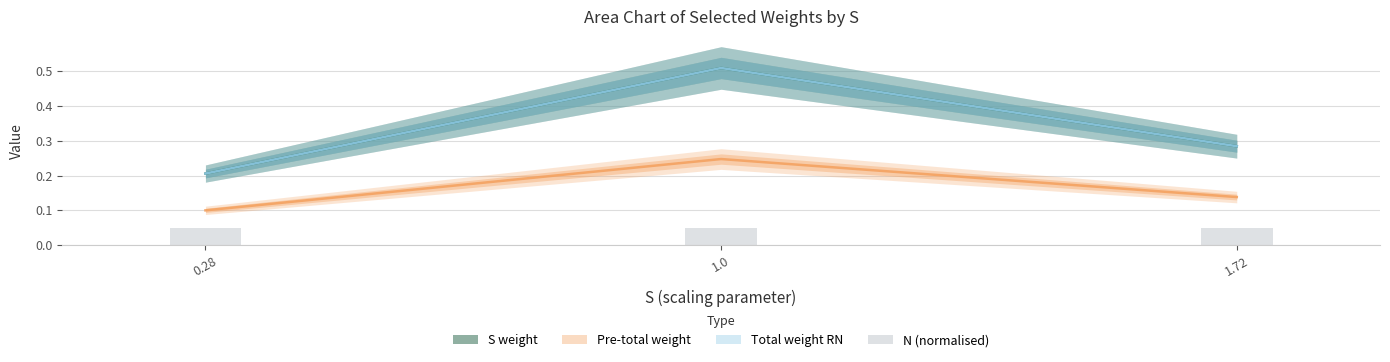

Does the chart contain any negative values?

No